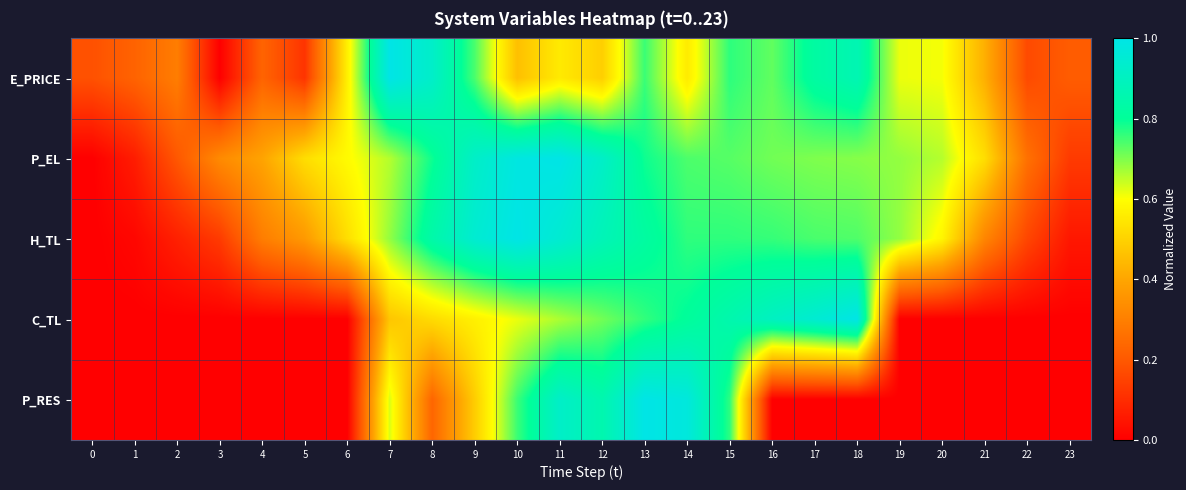

List the series in order of their peak value, lowest first.

E_PRICE, P_EL, H_TL, C_TL, P_RES